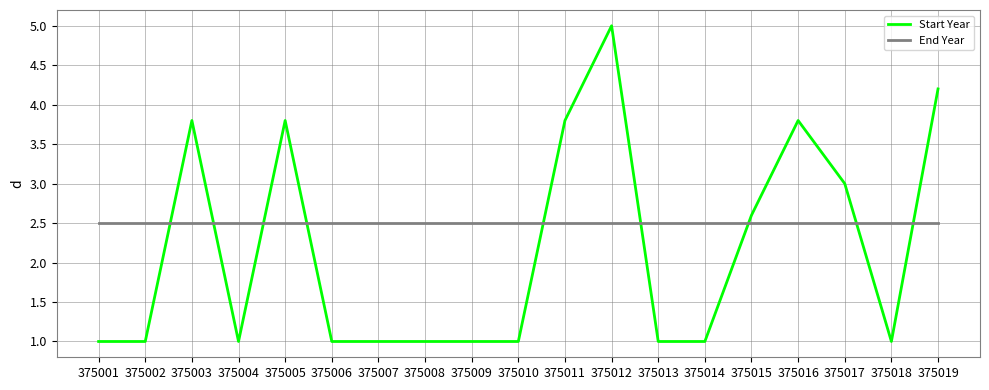

What is the minimum value shown in the chart?

1.0